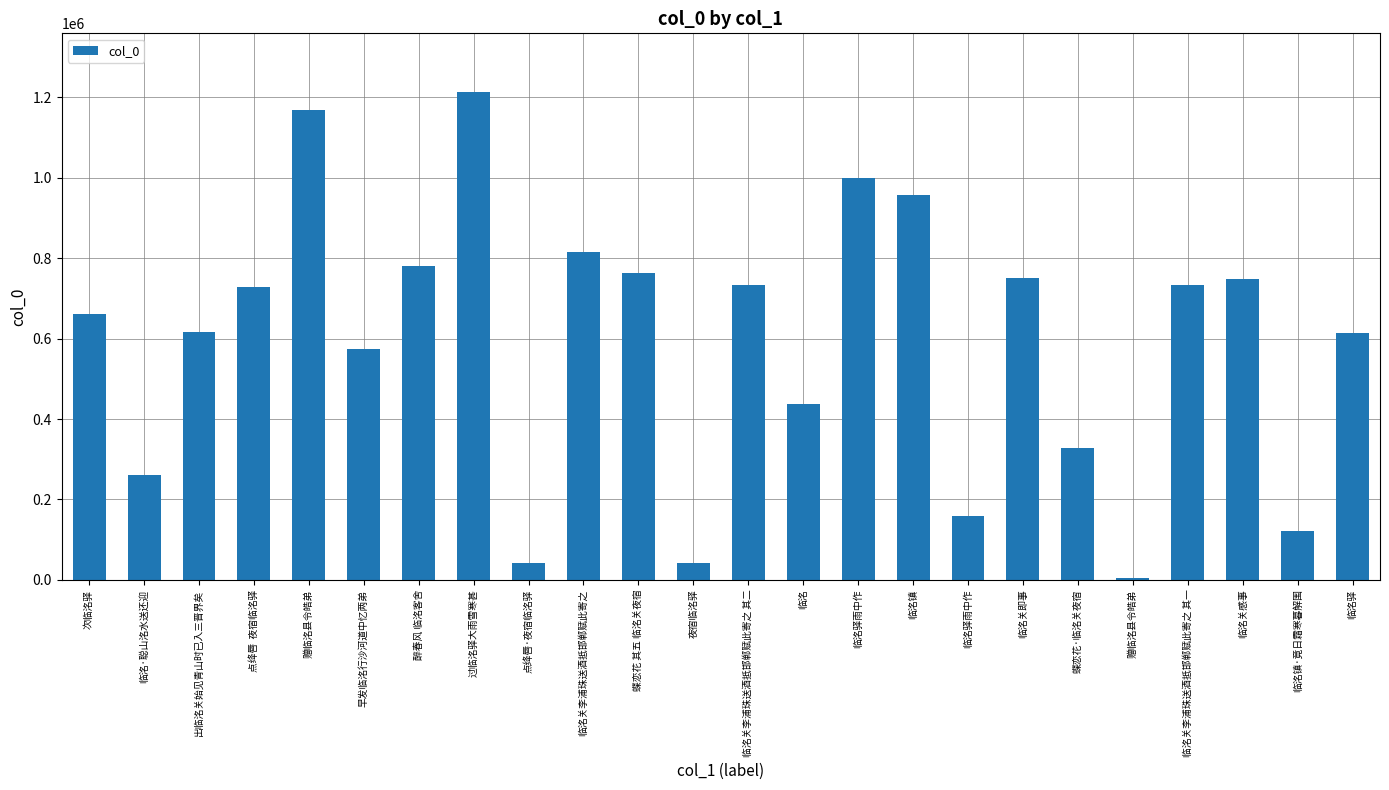

Which label corresponds to the largest value in the chart?

过临洺驿大雨雪寒甚